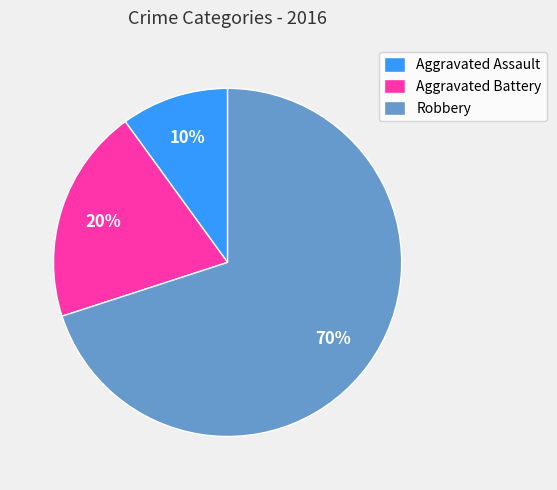

Is Aggravated Battery the majority of the pie?

No